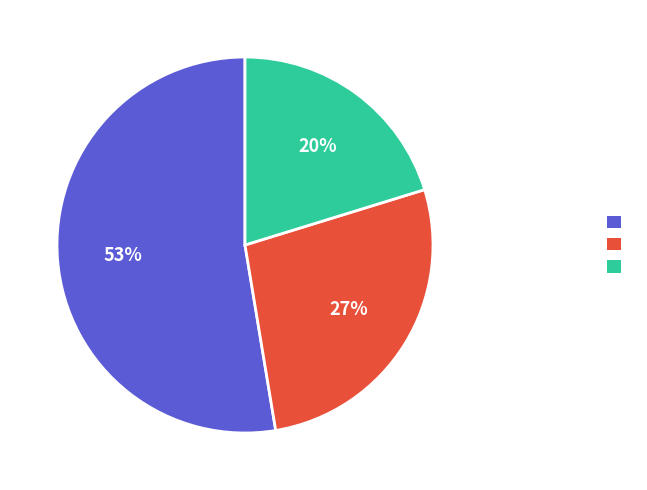

How many segments does this pie chart have?

3